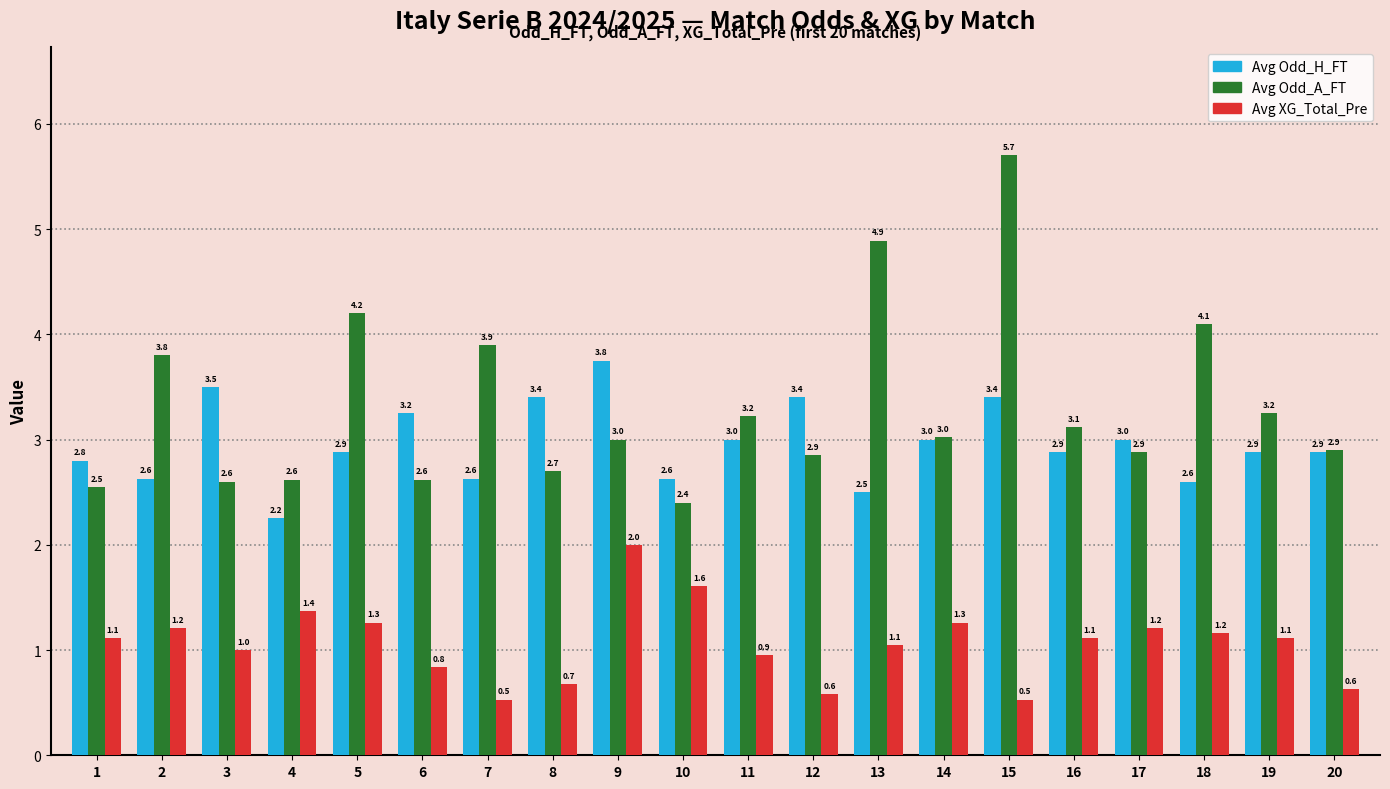

Which series has the largest total across all categories?

Avg Odd_A_FT